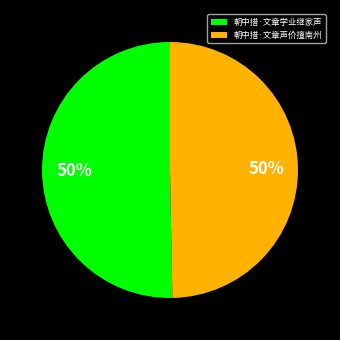

Is it true that 朝中措·文章学业继家声 is 50% of the pie?

True